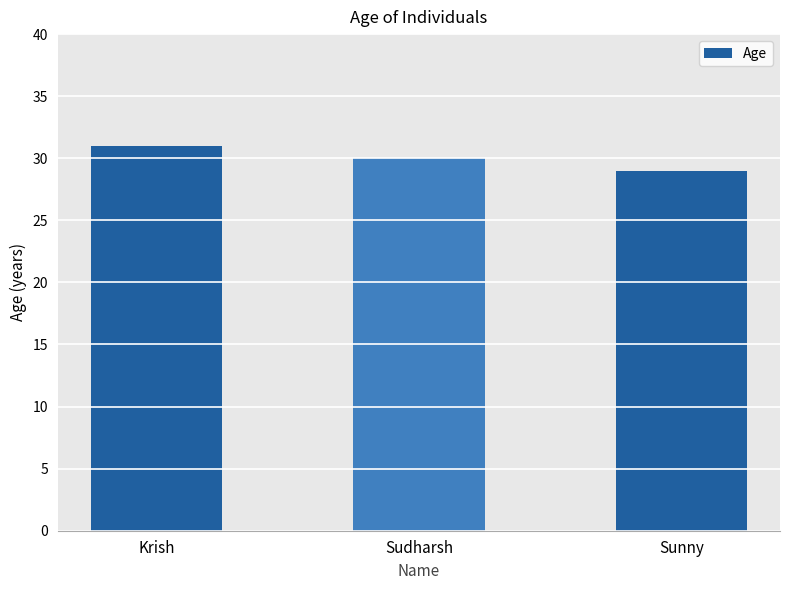

List the labels in order of value, smallest first.

Sunny, Sudharsh, Krish